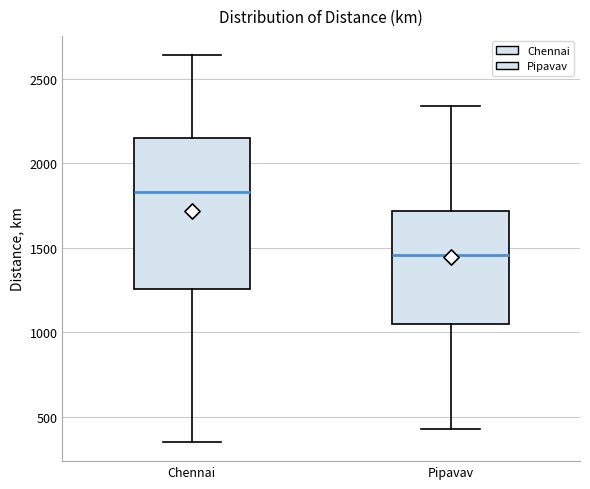

Comparing the boxes themselves (not the whiskers), which one is the tallest?

Chennai